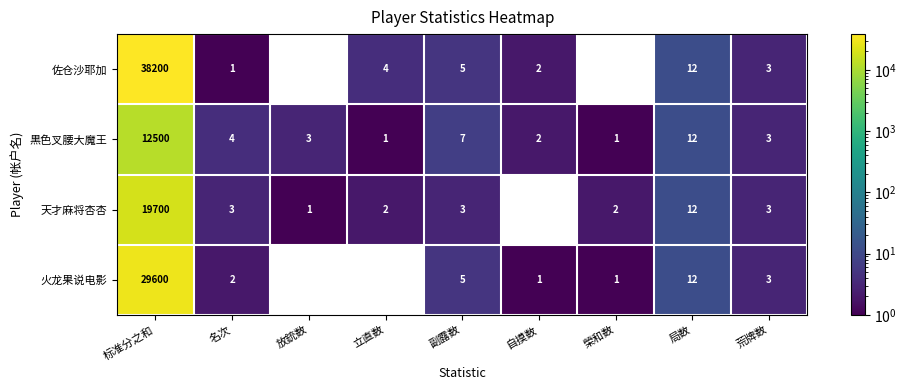

Which category has the highest value in the 黒色叉腰大魔王 series?

标准分之和